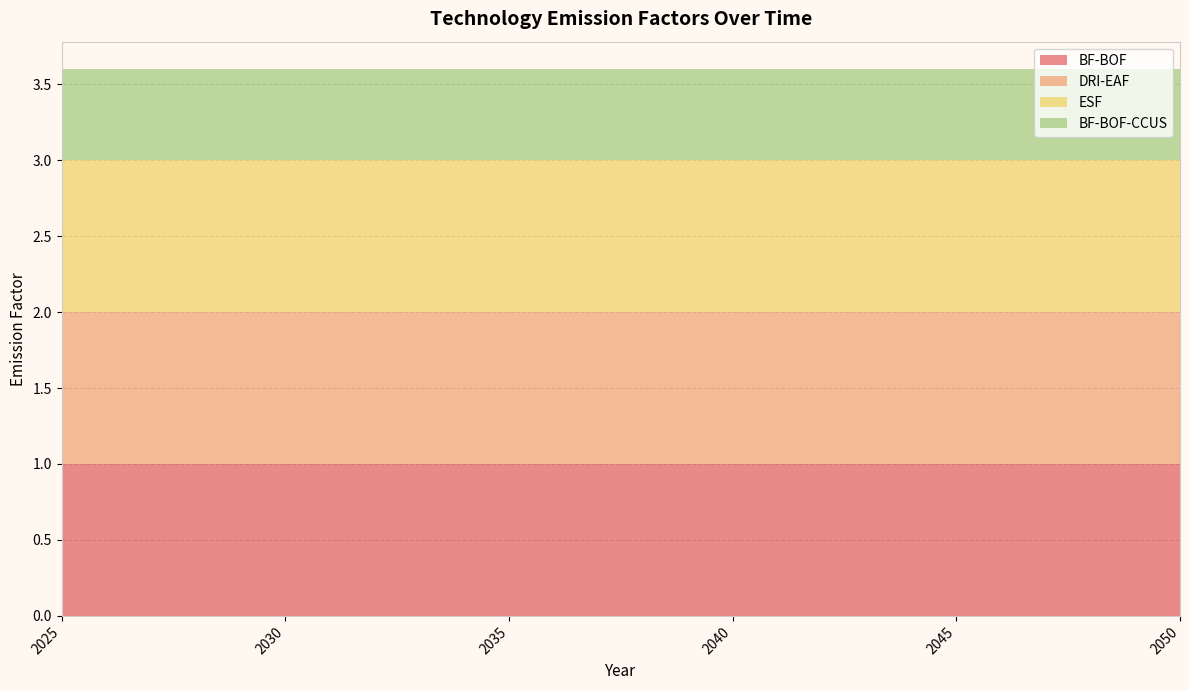

Reading right to left, list all the values displayed in this chart.

BF-BOF: 1.0	1.0	1.0	1.0	1.0	1.0	1.0	1.0	1.0	1.0	1.0	1.0	1.0	1.0	1.0	1.0	1.0	1.0	1.0	1.0	1.0	1.0	1.0	1.0	1.0	1.0
DRI-EAF: 1.0	1.0	1.0	1.0	1.0	1.0	1.0	1.0	1.0	1.0	1.0	1.0	1.0	1.0	1.0	1.0	1.0	1.0	1.0	1.0	1.0	1.0	1.0	1.0	1.0	1.0
ESF: 1.0	1.0	1.0	1.0	1.0	1.0	1.0	1.0	1.0	1.0	1.0	1.0	1.0	1.0	1.0	1.0	1.0	1.0	1.0	1.0	1.0	1.0	1.0	1.0	1.0	1.0
BF-BOF-CCUS: 0.6	0.6	0.6	0.6	0.6	0.6	0.6	0.6	0.6	0.6	0.6	0.6	0.6	0.6	0.6	0.6	0.6	0.6	0.6	0.6	0.6	0.6	0.6	0.6	0.6	0.6